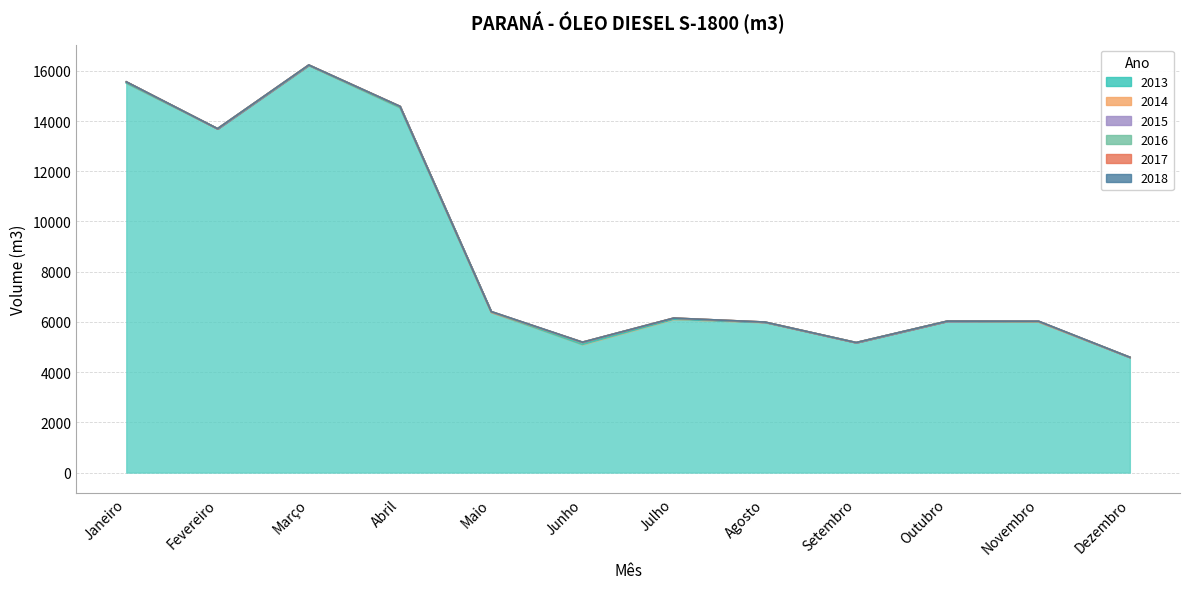

Reading left to right, what are all the values shown in this chart?

2013: Janeiro=15511.9	Fevereiro=13697.0	Março=16219.5	Abril=14536.5	Maio=6385.4	Junho=5102.1	Julho=6105.9	Agosto=5983.5	Setembro=5177.2	Outubro=6030.7	Novembro=6006.2	Dezembro=4591.6
2014: Janeiro=50.0	Fevereiro=0.0	Março=15.0	Abril=50.0	Maio=0.0	Junho=90.0	Julho=45.0	Agosto=10.0	Setembro=0.0	Outubro=0.0	Novembro=0.0	Dezembro=0.0
2015: Janeiro=0.0	Fevereiro=0.0	Março=0.0	Abril=0.0	Maio=25.0	Junho=0.0	Julho=0.0	Agosto=0.0	Setembro=0.0	Outubro=0.0	Novembro=20.0	Dezembro=0.0
2016: Janeiro=0.0	Fevereiro=0.0	Março=0.0	Abril=0.0	Maio=0.0	Junho=0.0	Julho=0.0	Agosto=0.0	Setembro=0.0	Outubro=0.0	Novembro=0.0	Dezembro=0.0
2017: Janeiro=0.0	Fevereiro=0.0	Março=0.0	Abril=0.0	Maio=0.0	Junho=0.0	Julho=0.0	Agosto=0.0	Setembro=0.0	Outubro=0.0	Novembro=0.0	Dezembro=0.0
2018: Janeiro=0.0	Fevereiro=0.0	Março=0.0	Abril=0.0	Maio=0.0	Junho=0.0	Julho=0.0	Agosto=0.0	Setembro=0.0	Outubro=0.0	Novembro=0.0	Dezembro=0.0